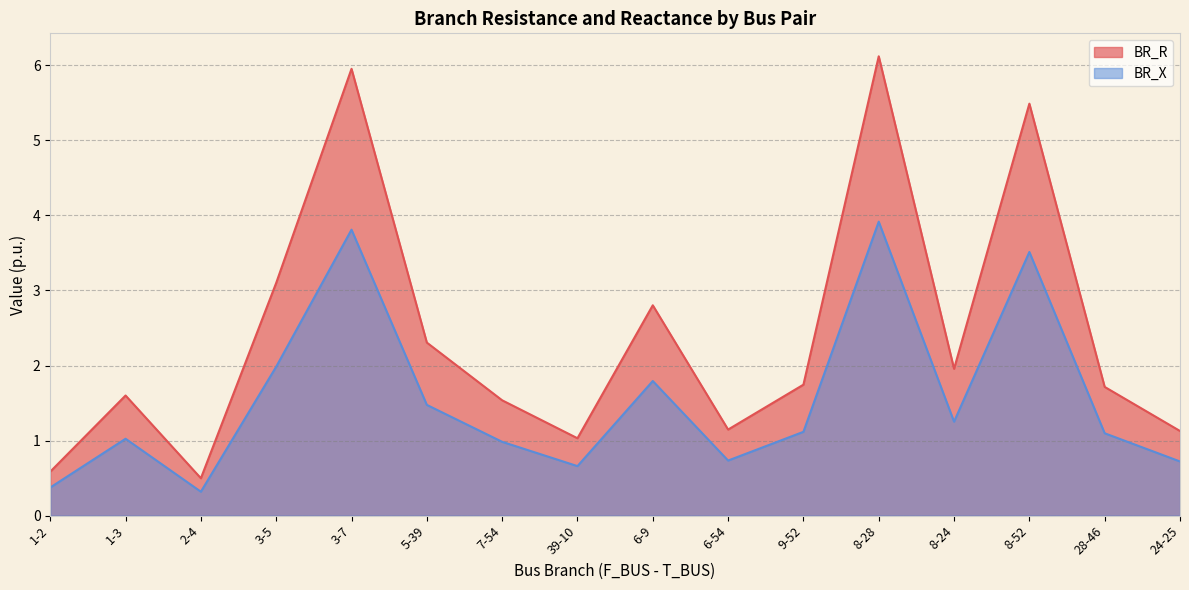

What is the value of the BR_R point at the 6th from the left?

2.3